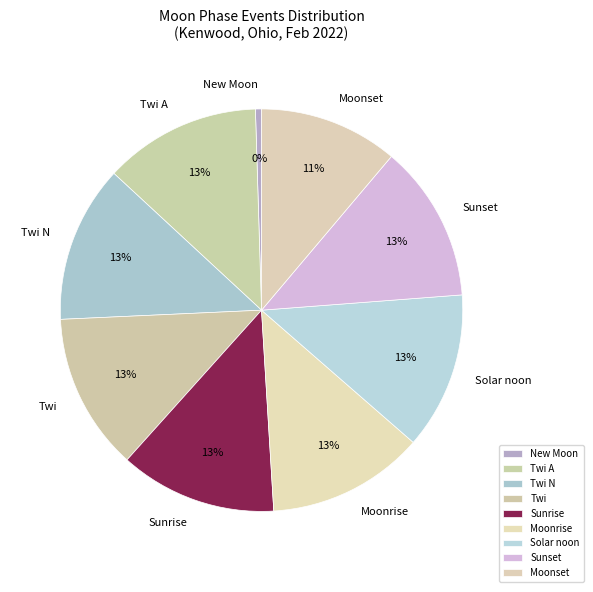

Which slice is the smallest?

New Moon